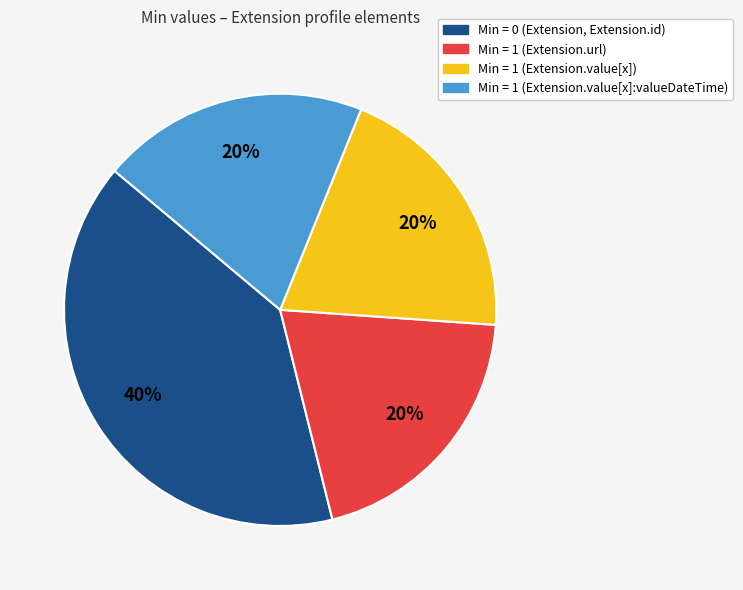

How many segments does this pie chart have?

4